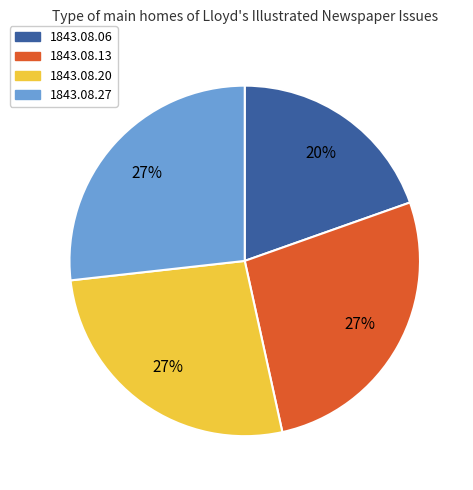

Is there a majority slice in this chart?

No